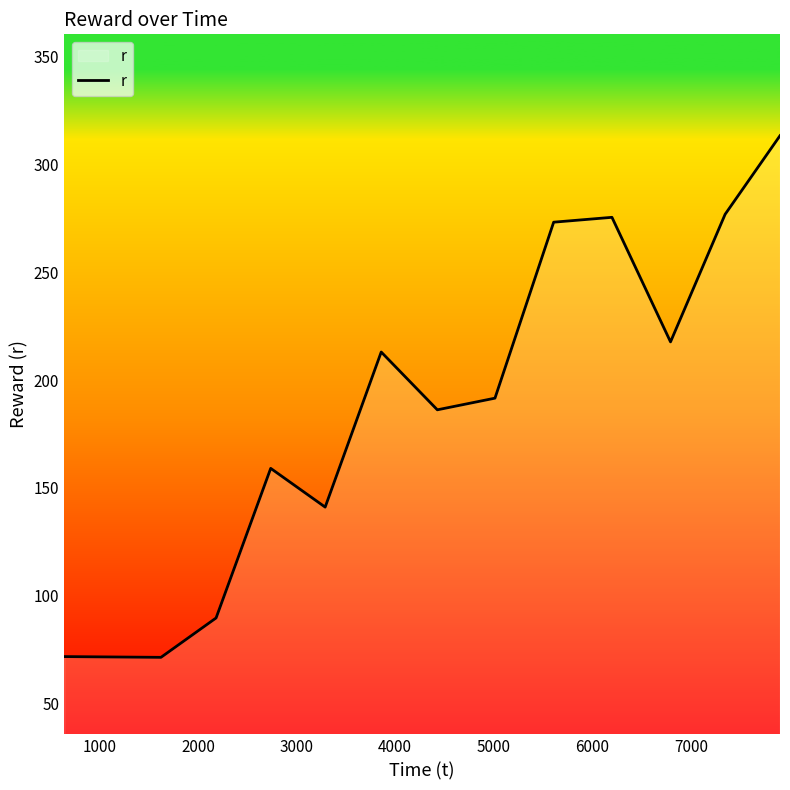

How many lines are shown in the chart?

1